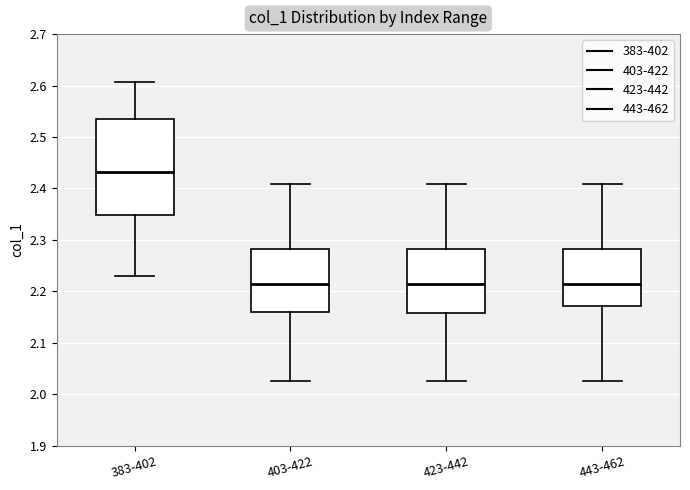

Which box is the tallest, from its lower edge to its upper edge?

383-402